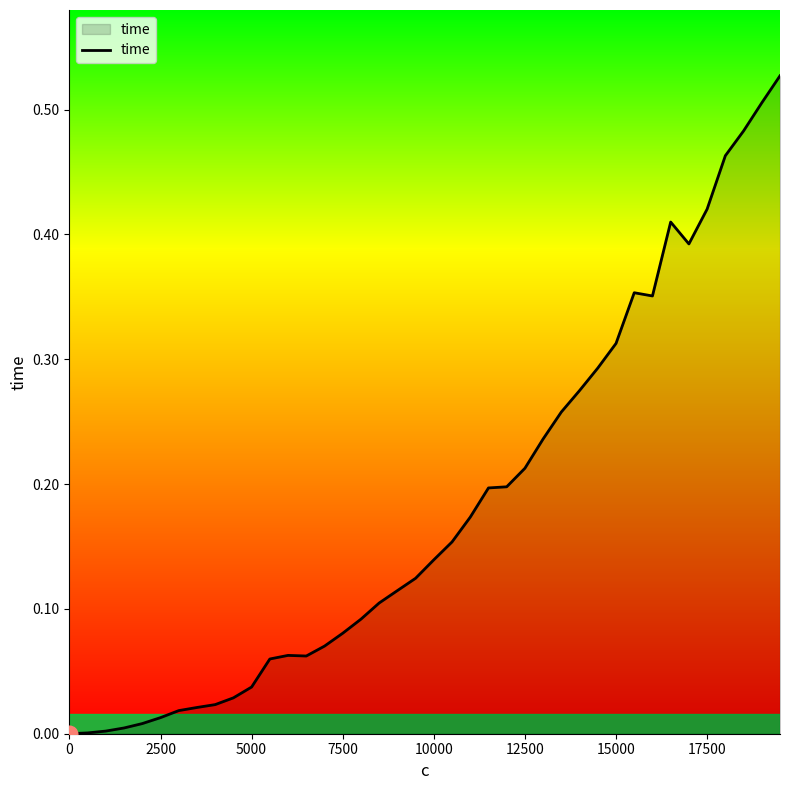

Reading left to right, what are all the values shown in this chart?

0.0	0.0	0.0	0.0	0.0	0.0	0.0	0.0	0.0	0.0	0.0	0.1	0.1	0.1	0.1	0.1	0.1	0.1	0.1	0.1	0.1	0.2	0.2	0.2	0.2	0.2	0.2	0.3	0.3	0.3	0.3	0.4	0.4	0.4	0.4	0.4	0.5	0.5	0.5	0.5